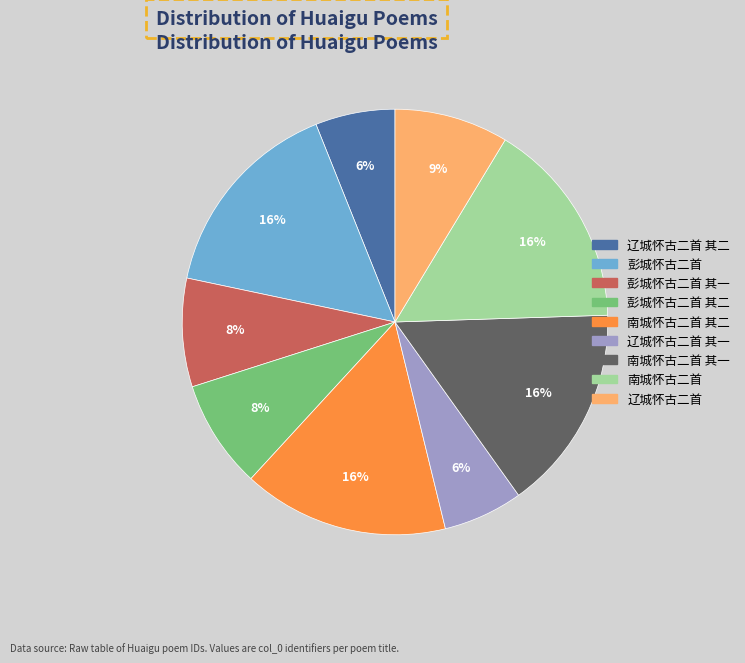

To the nearest percent, what is the difference between the largest and smallest slice percentages?

10%